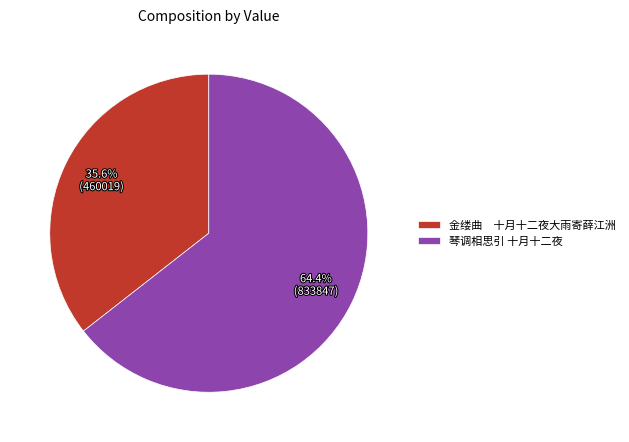

How many slices are in this pie chart?

2